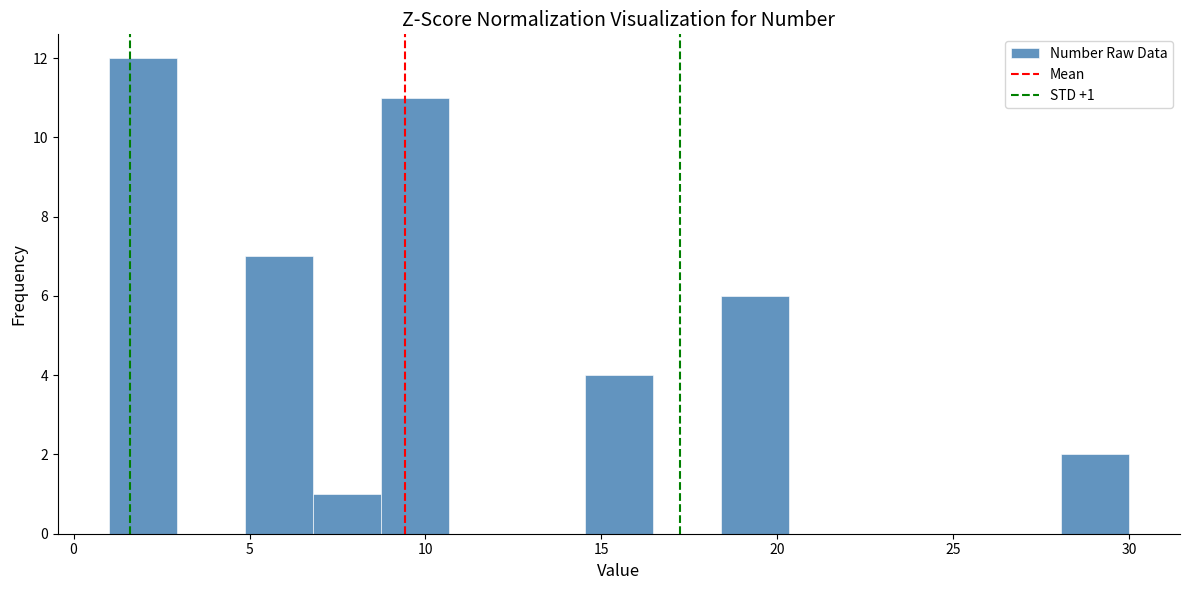

Read against the x-axis, roughly where is the centre of the tallest bar?

2.0